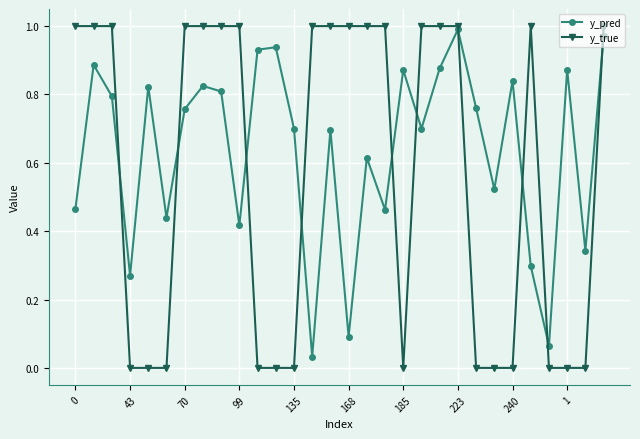

True or false: y_pred has more than 2 points higher than both neighbors.

True